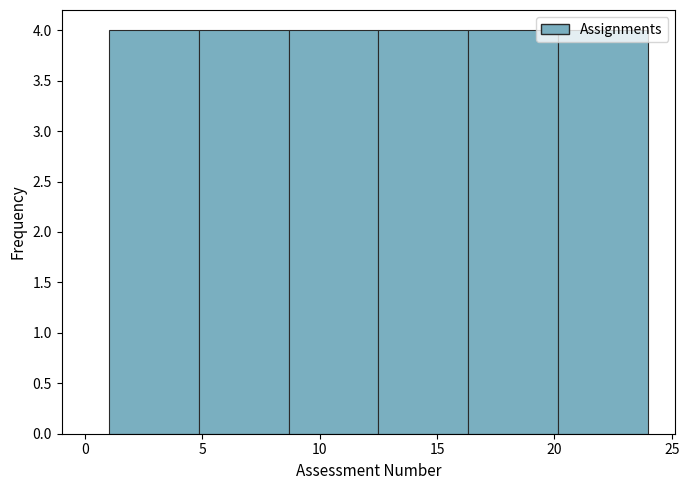

Reading left to right, list every bar in this chart as the range it spans on the x-axis followed by its height. Neither the bar edges nor the heights are printed on the chart, so give them approximately, as read against the axes.

1.0 to 5.0: 4
5.0 to 8.5: 4
8.5 to 12.5: 4
12.5 to 16.5: 4
16.5 to 20.0: 4
20.0 to 24.0: 4